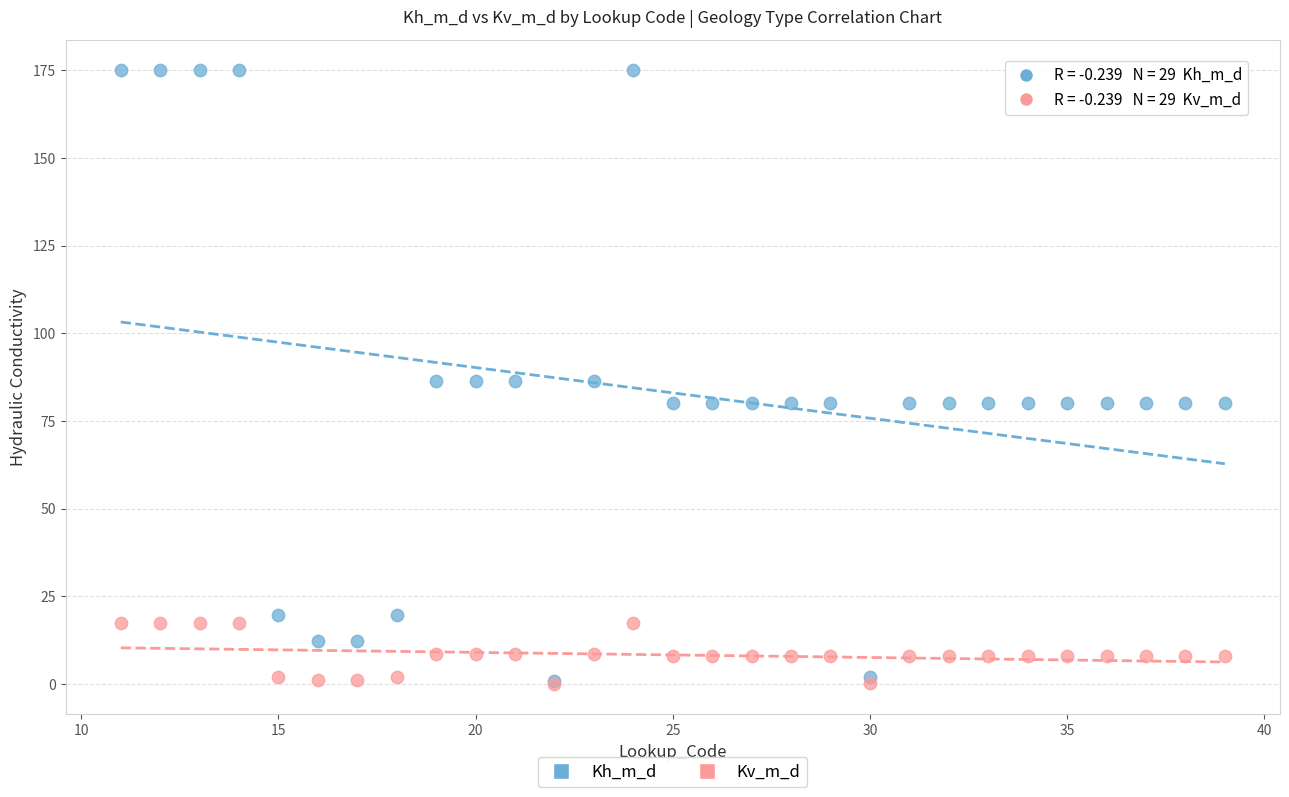

What are all the series names shown in the legend?

Kh_m_d, Kv_m_d